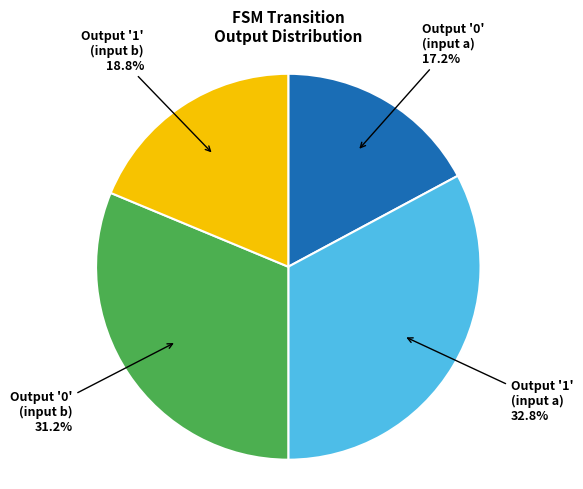

What is the ratio of the value at Output '1' (input b) to the value at Output '0' (input b)?

0.6